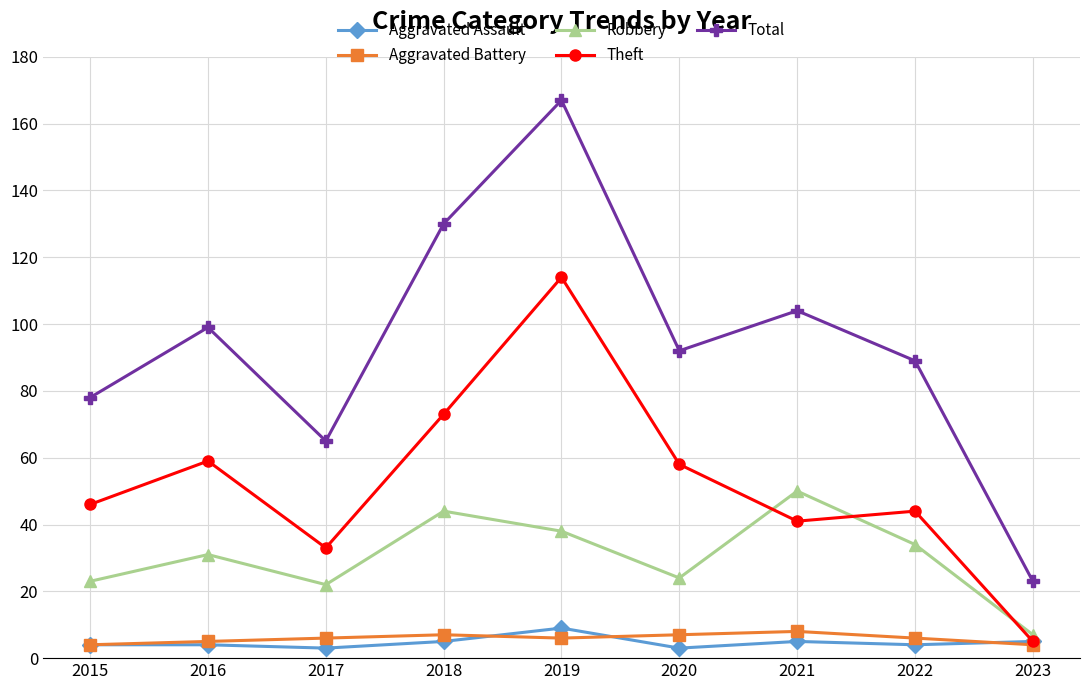

At which label does Theft reach its minimum?

2023